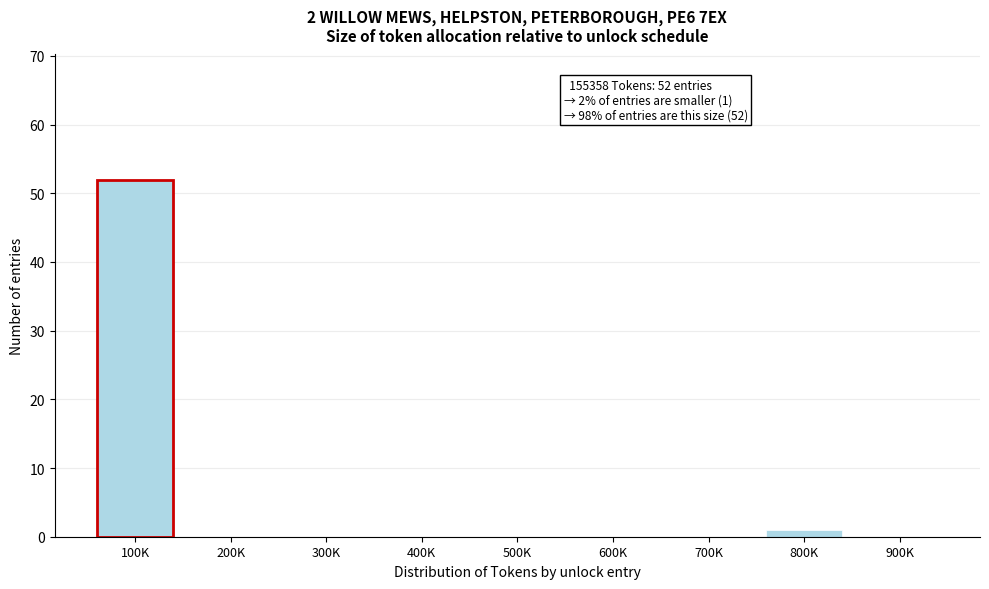

Reading left to right, transcribe all the data shown in this chart.

100K=52	200K=0	300K=0	400K=0	500K=0	600K=0	700K=0	800K=1	900K=0